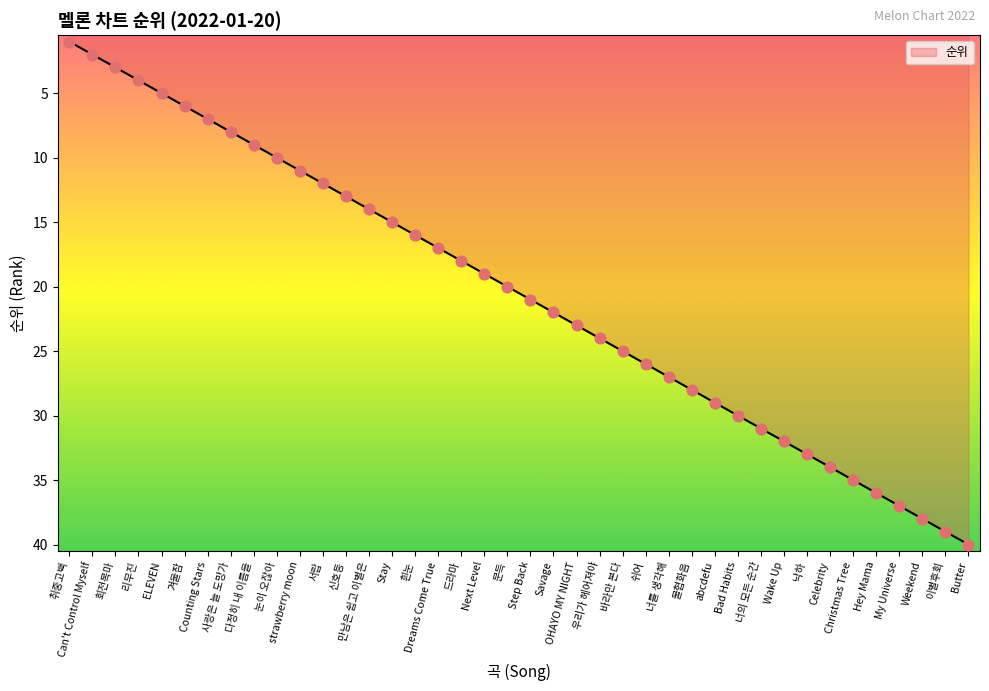

Between 너를 생각해 and 쉬어, which is larger?

너를 생각해